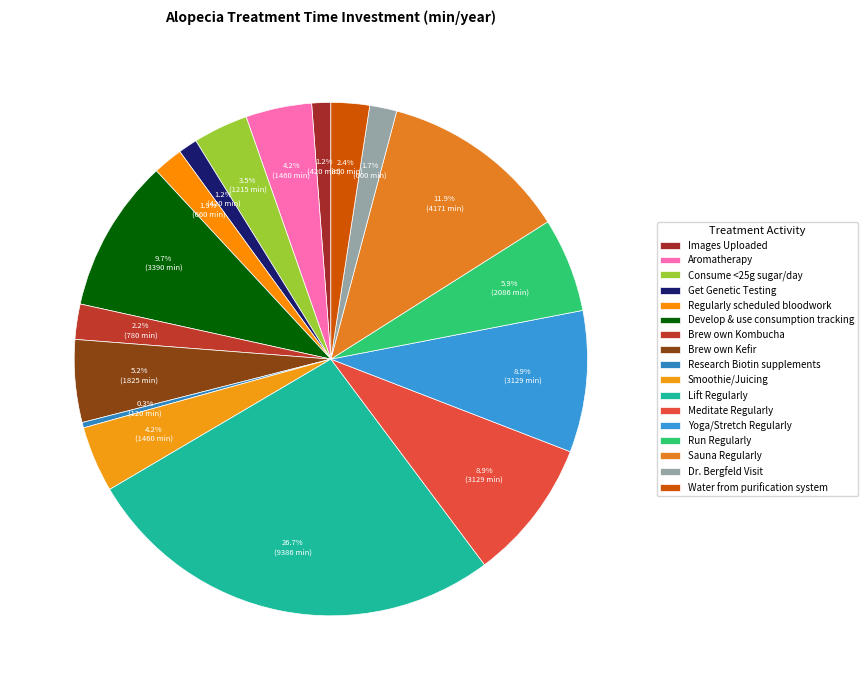

The Regularly scheduled bloodwork slice represents 2% of the pie. True or false?

True